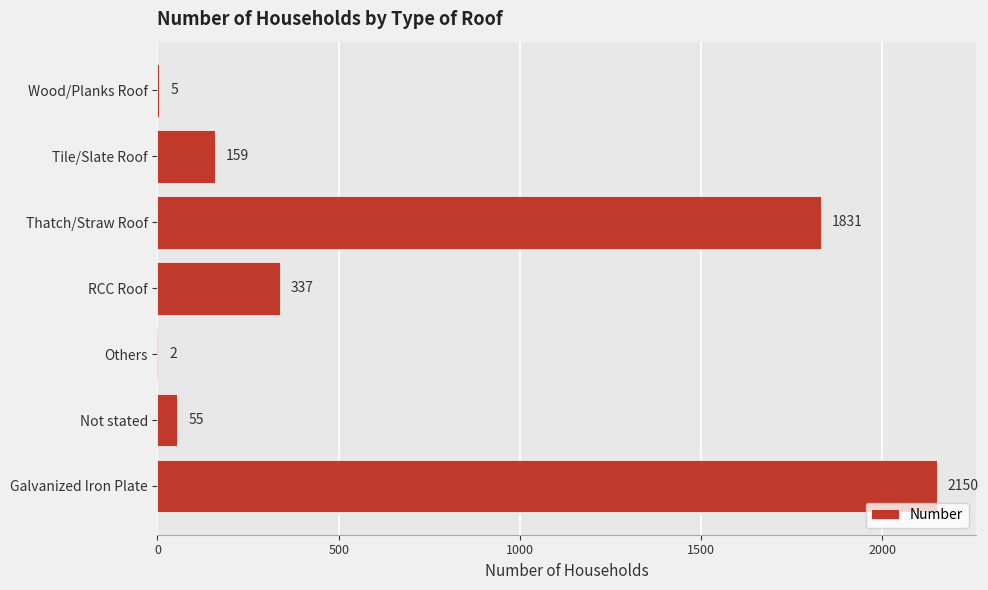

Reading top to bottom, list all the values displayed in this chart.

Wood/Planks Roof=5	Tile/Slate Roof=159	Thatch/Straw Roof=1831	RCC Roof=337	Others=2	Not stated=55	Galvanized Iron Plate=2150